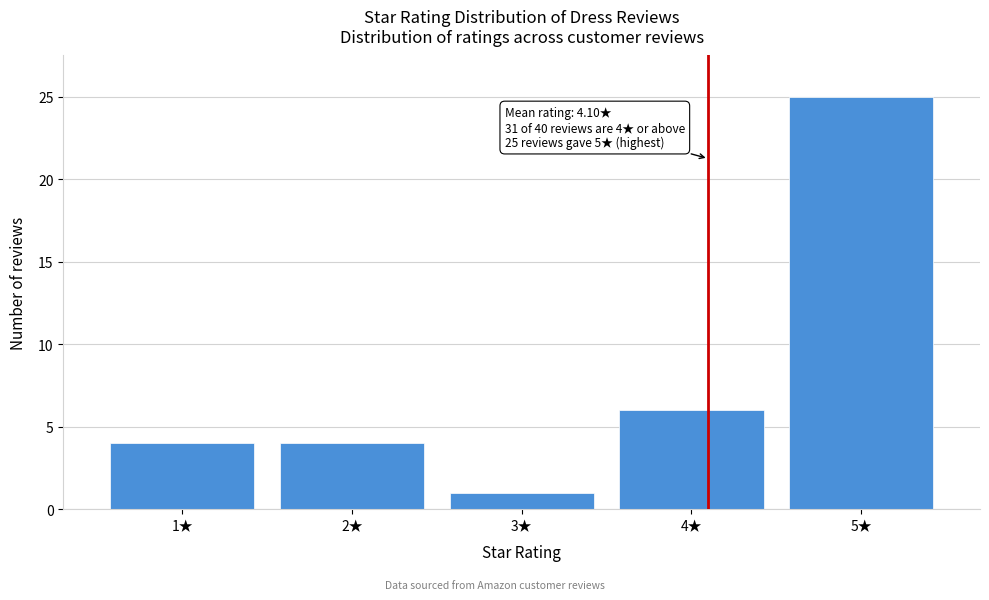

Reading left to right, transcribe all the data shown in this chart.

1★=4	2★=4	3★=1	4★=6	5★=25